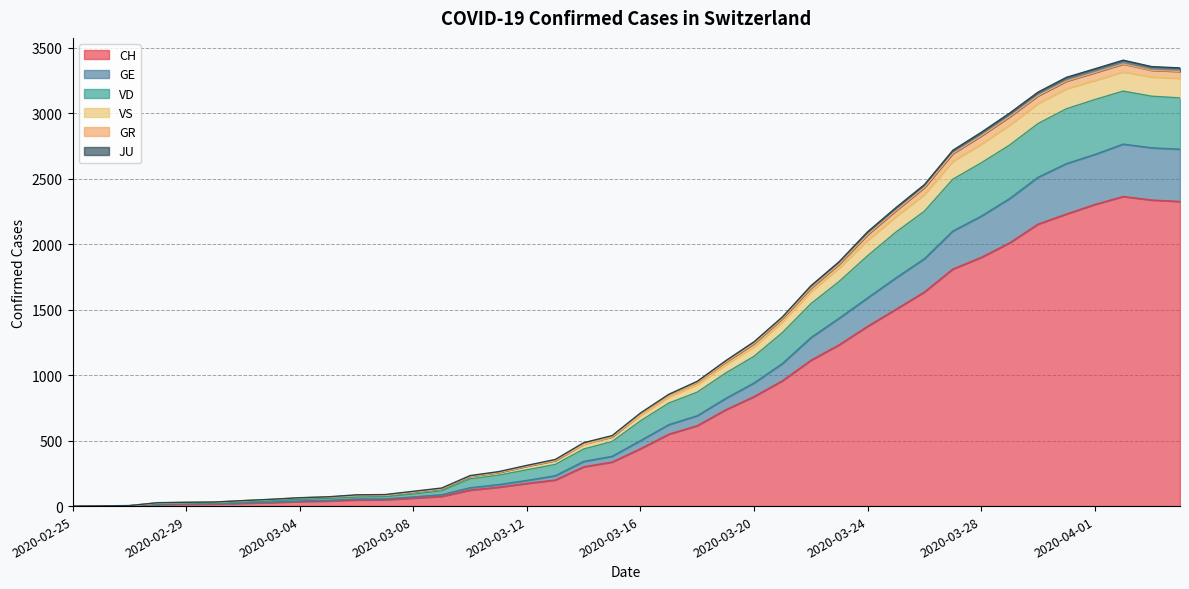

True or false: VS has more than 1 interior local peaks.

False